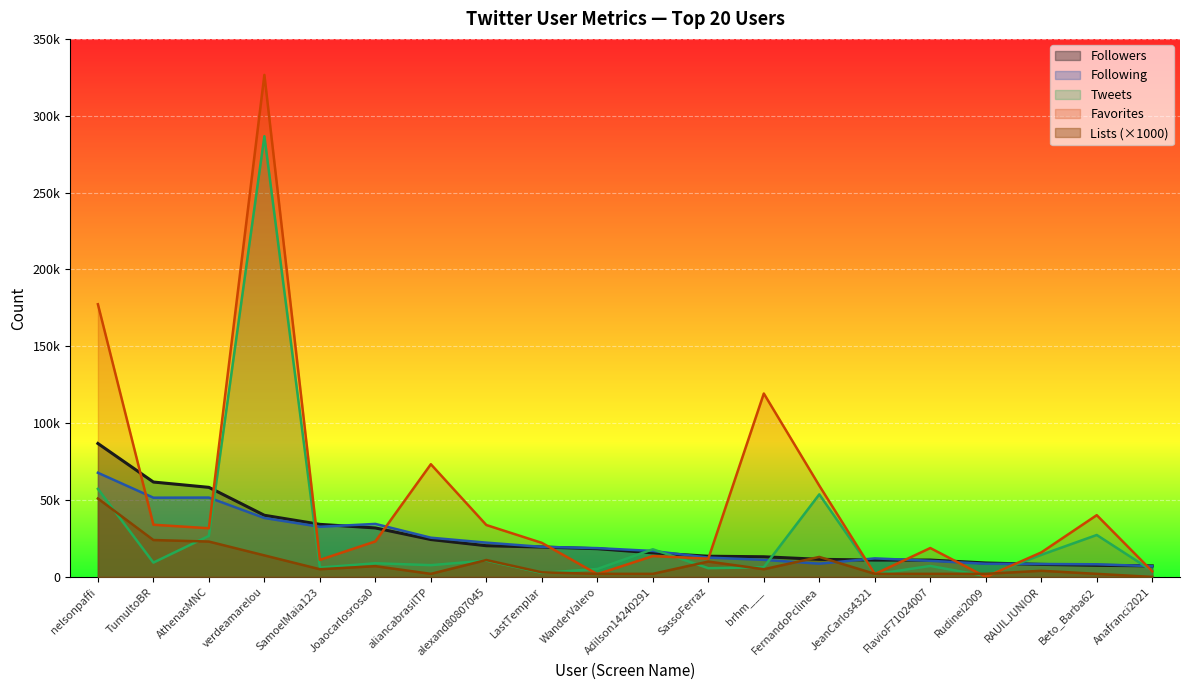

At how many categories does at least one series exceed 141222?

2